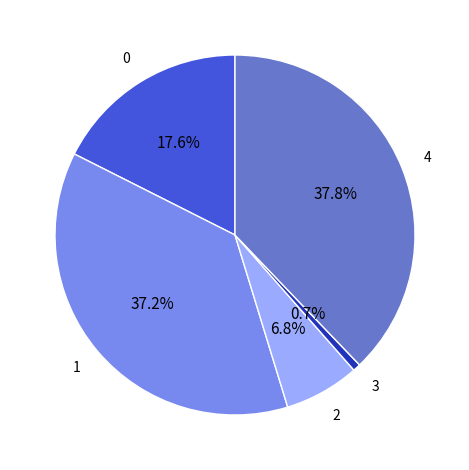

Is there any slice that represents more than half of the pie?

No